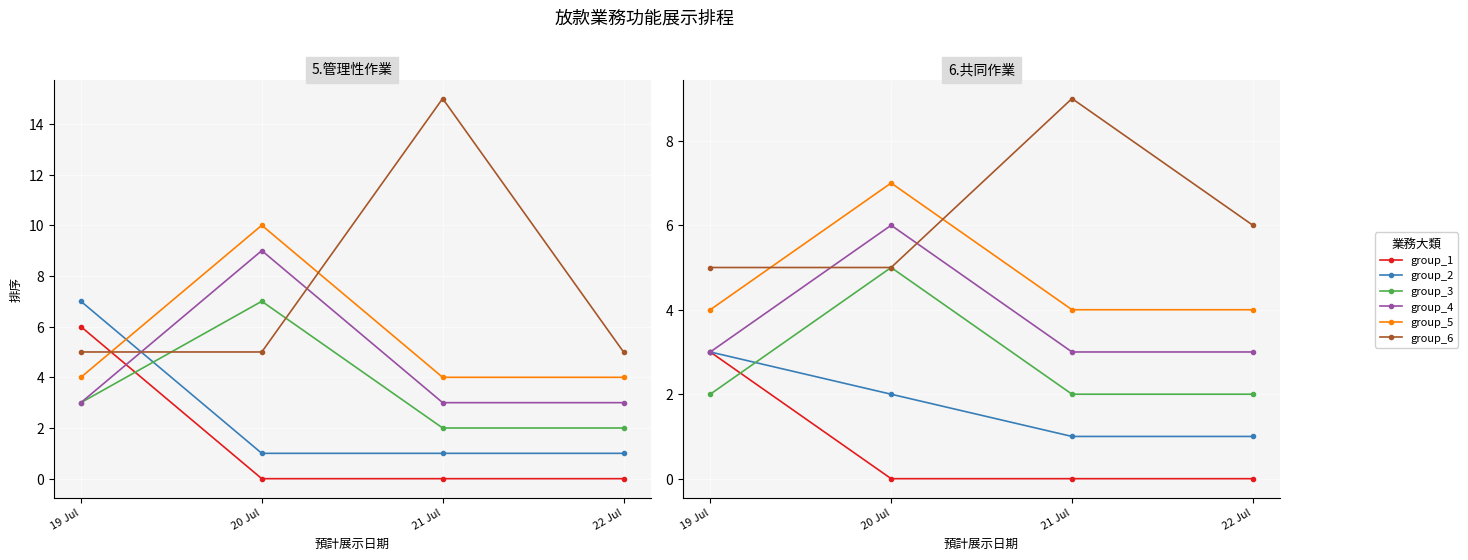

At which category is the sum across all series the highest?

20 Jul